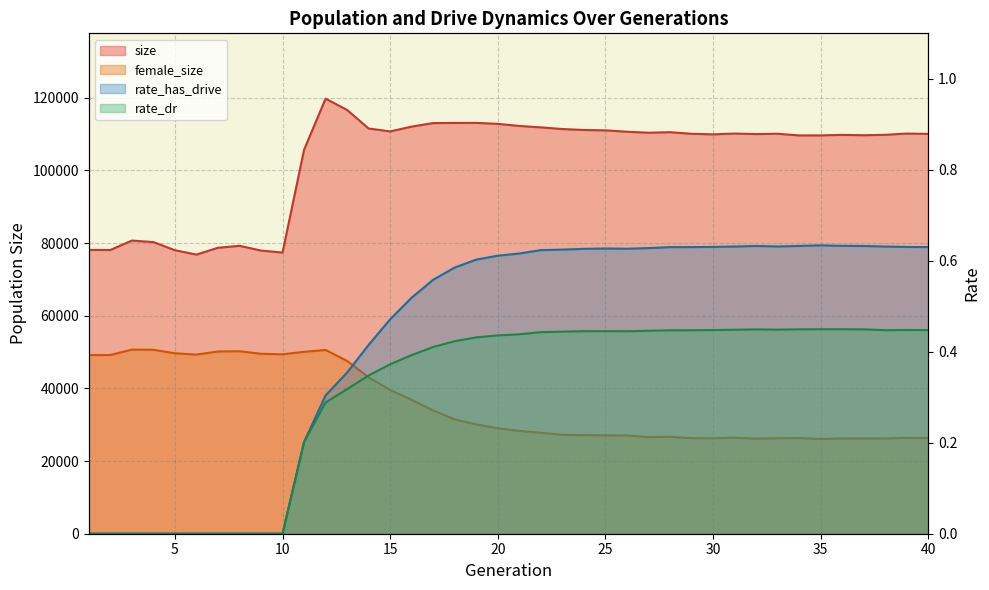

What is the difference between the female_size values at 15 and 26?

12535.0